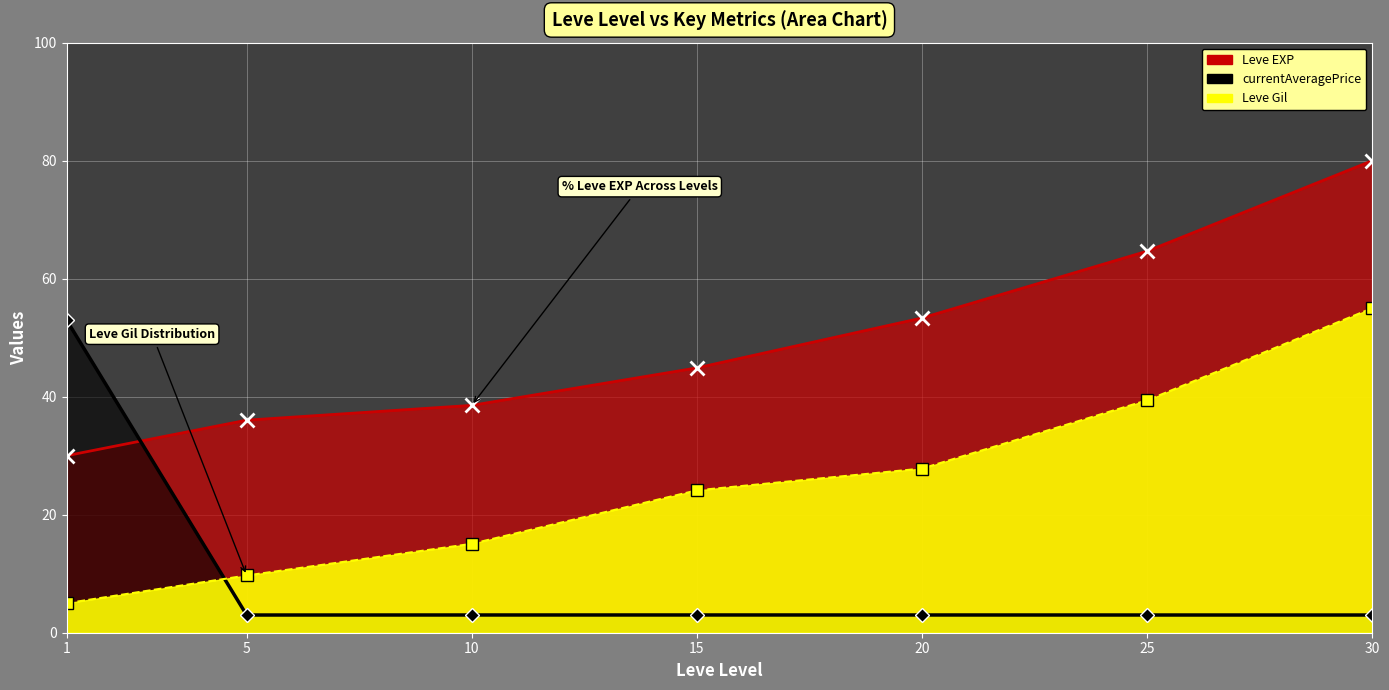

What is the value of the Leve Gil point at the 3rd from the left?

15.1